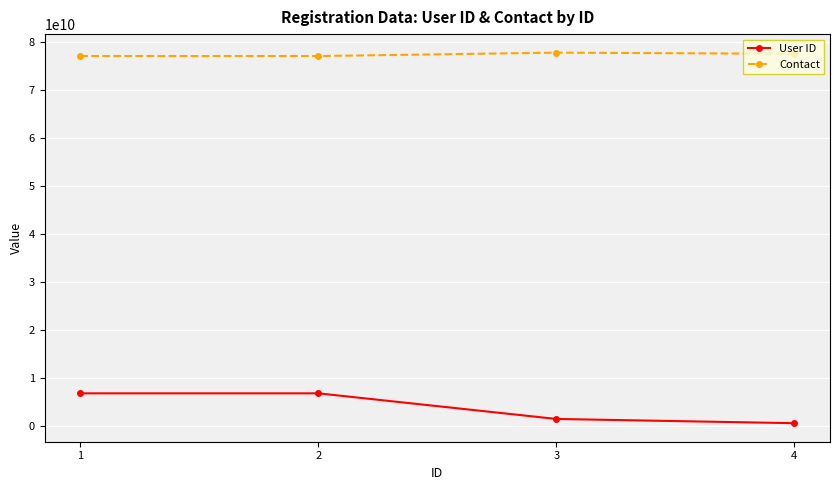

What is the value of the Contact point at the 3rd from the left?

77718621492